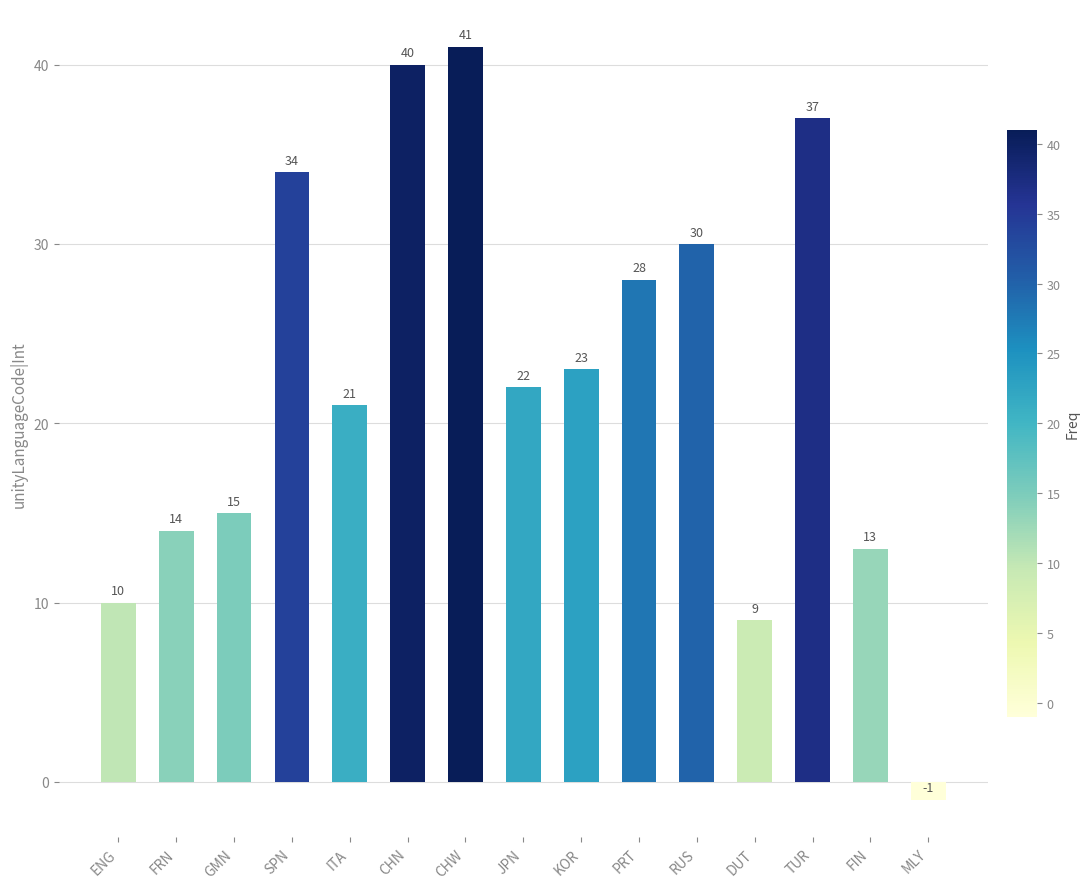

What is the label of the 7th bar from the right?

KOR